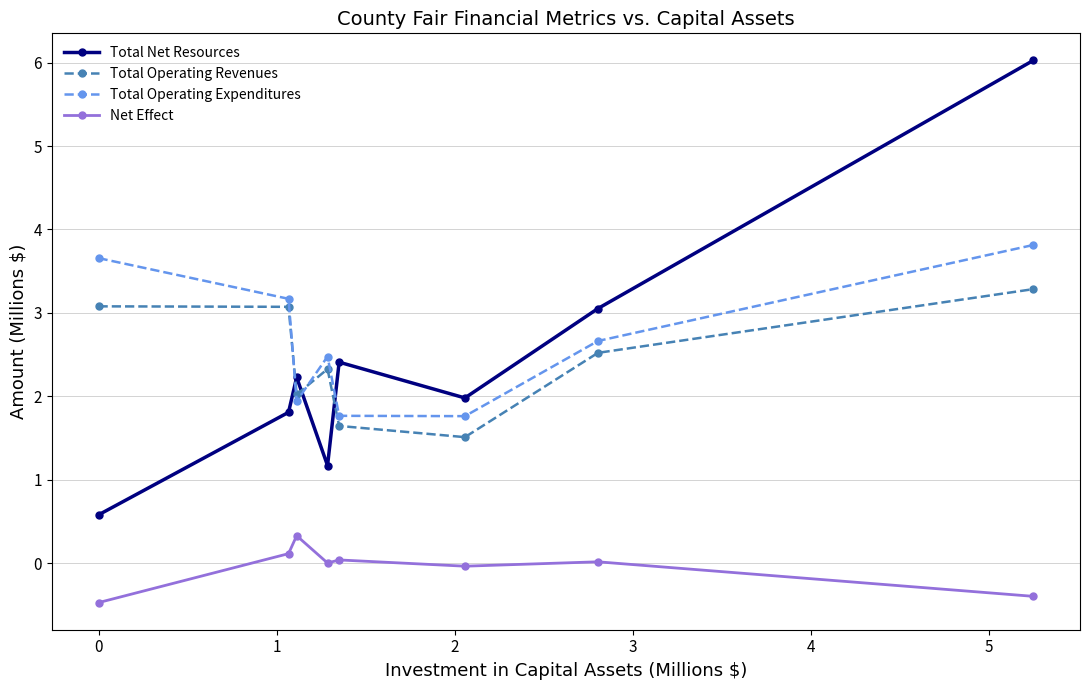

Which series has the largest total across all categories?

Total Operating Expenditures